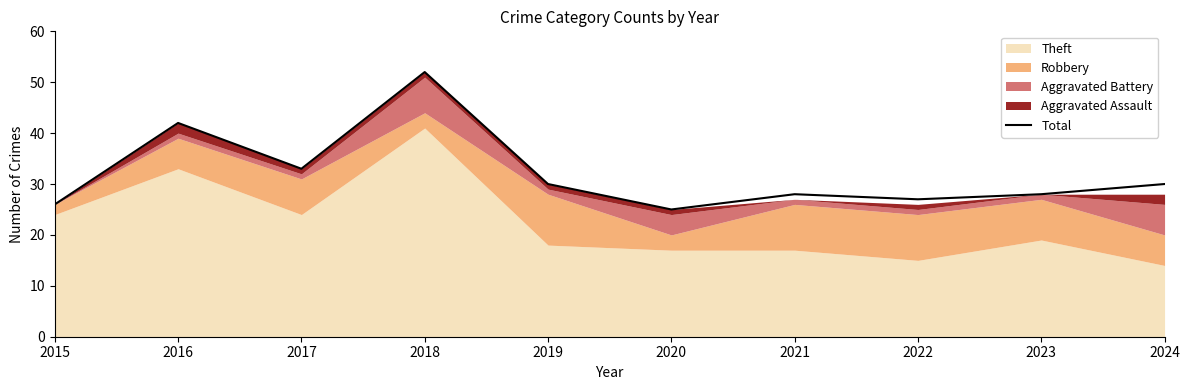

What is the value of the 9th point from the left?

28